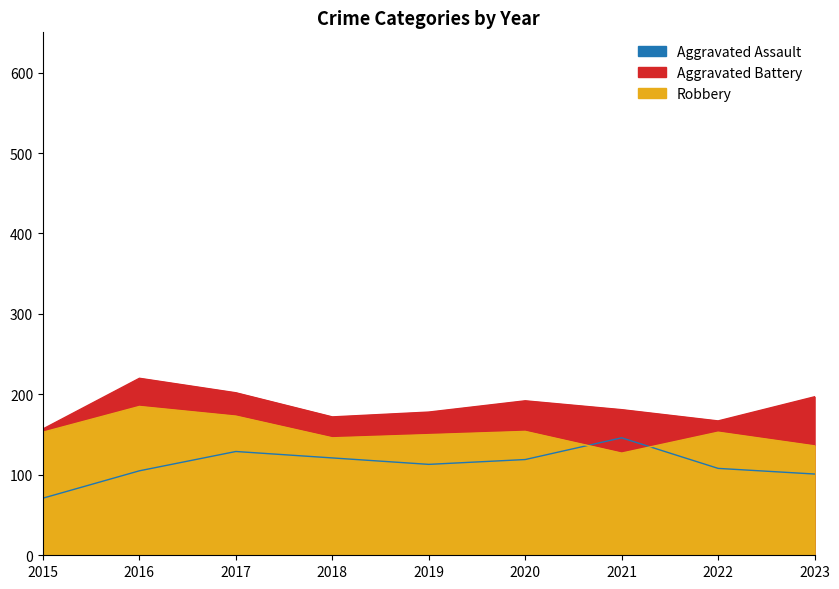

At 2016, list the series in order from largest to smallest.

Aggravated Battery, Robbery, Aggravated Assault